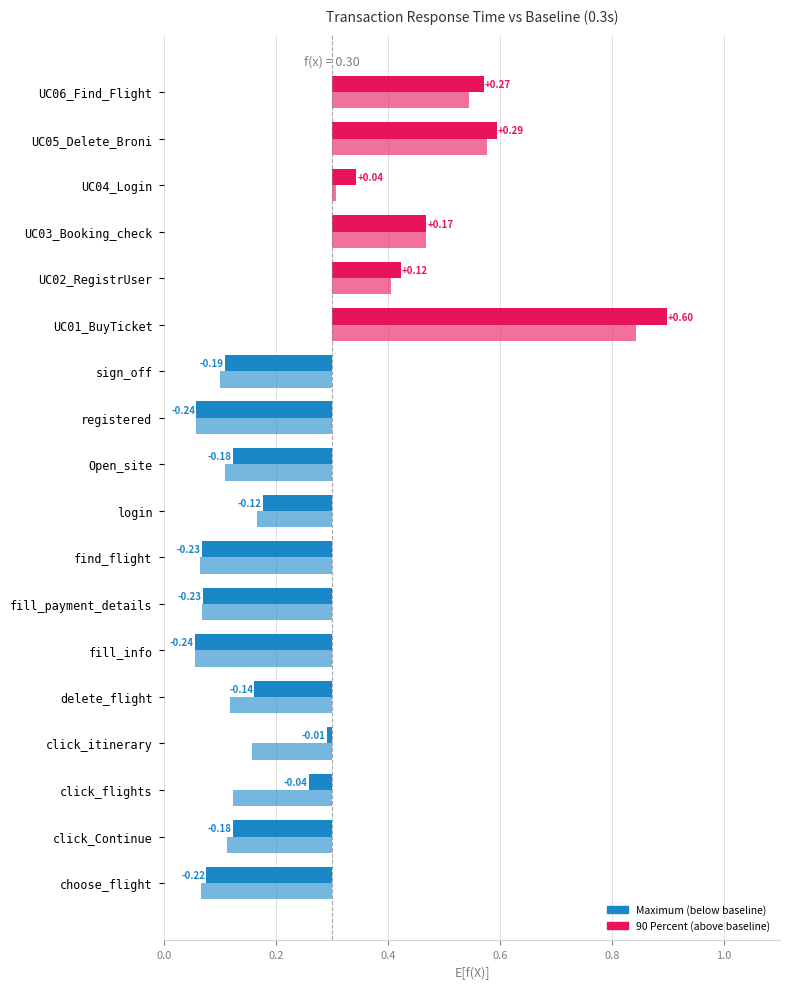

What is the total value across all series at choose_flight?

0.1